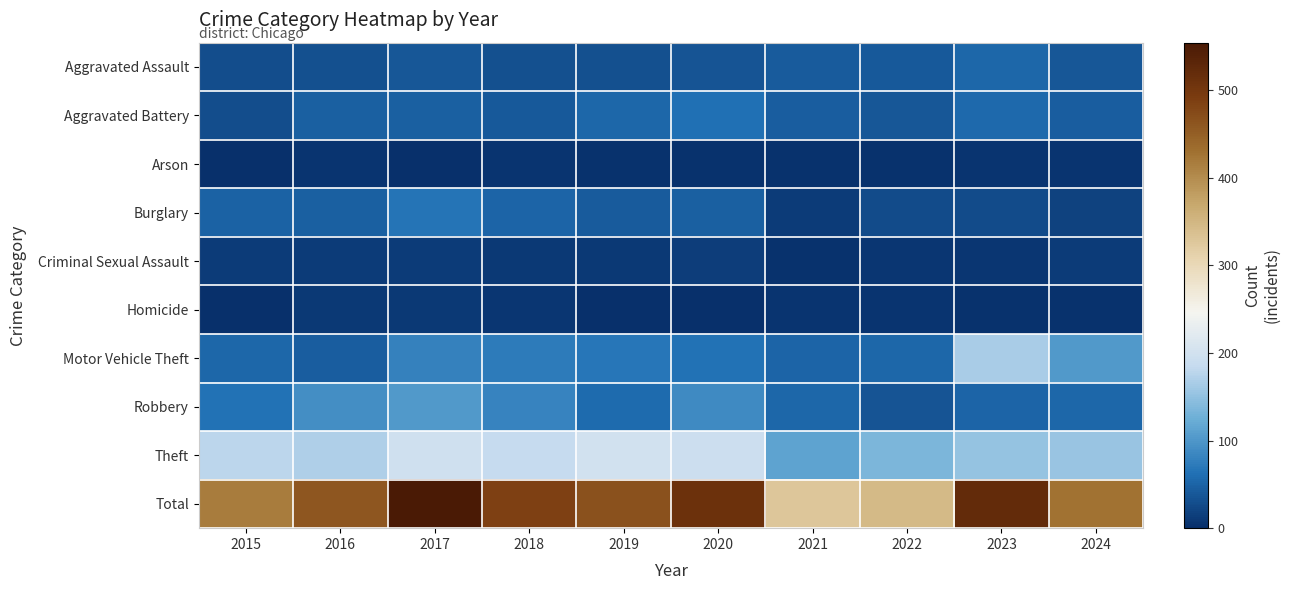

At how many categories does at least one series exceed 473?

4